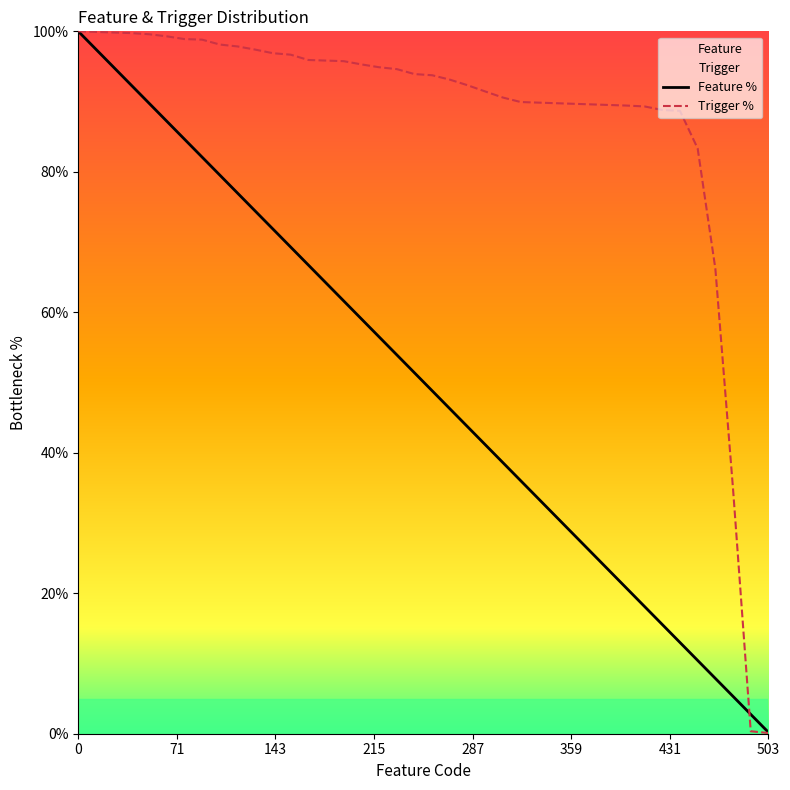

Between 19 and 33, which series saw the biggest shift?

Feature %